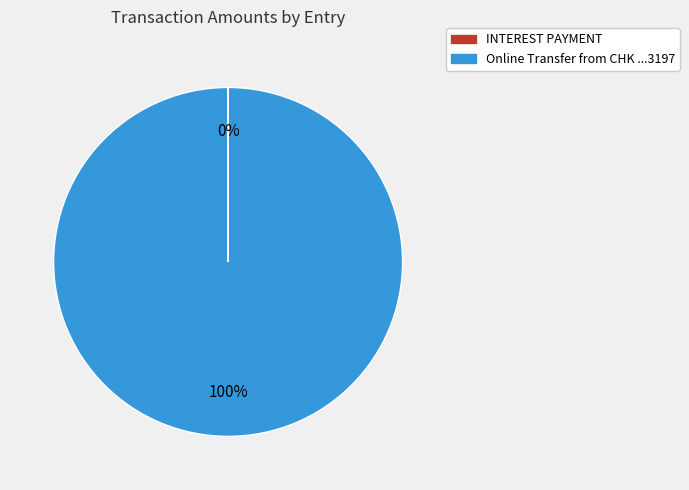

Does any single category account for the majority?

Yes